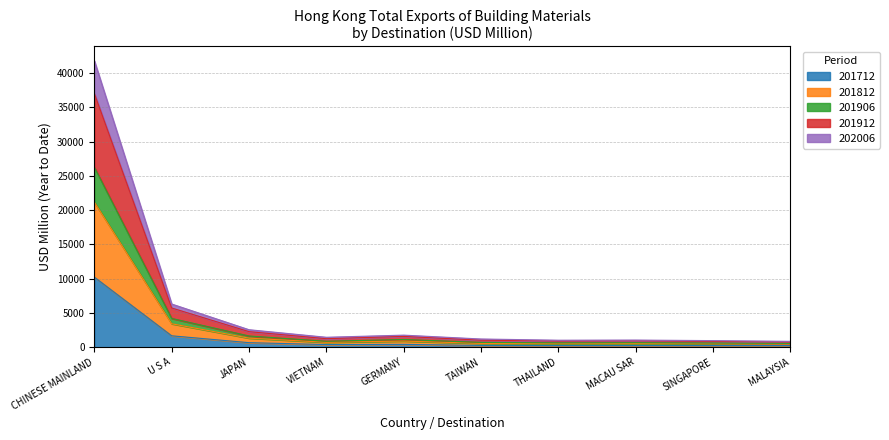

At which category is the sum across all series the highest?

CHINESE MAINLAND